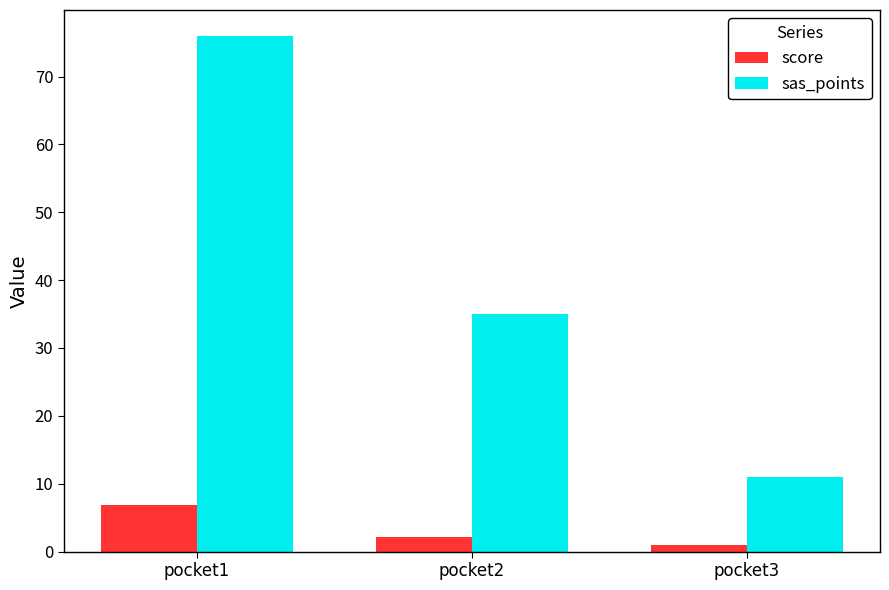

At which label is score closest to 3?

pocket2